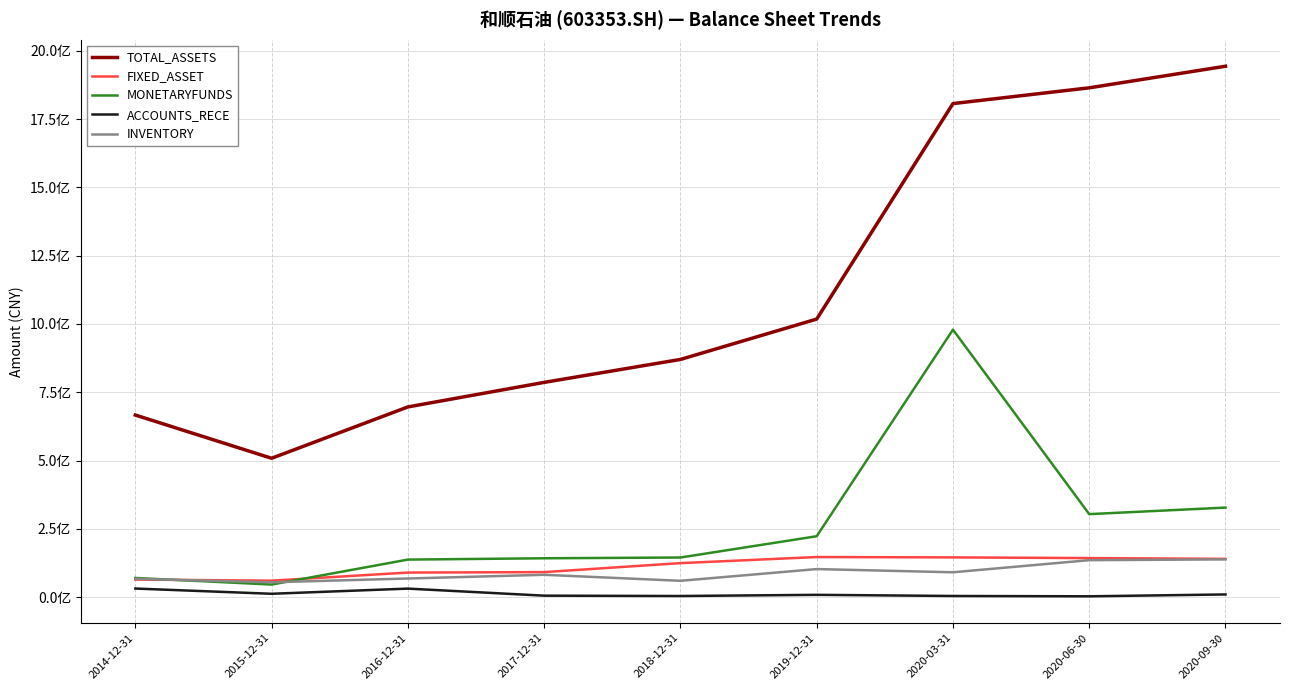

What is the minimum value for FIXED_ASSET?

60298347.1